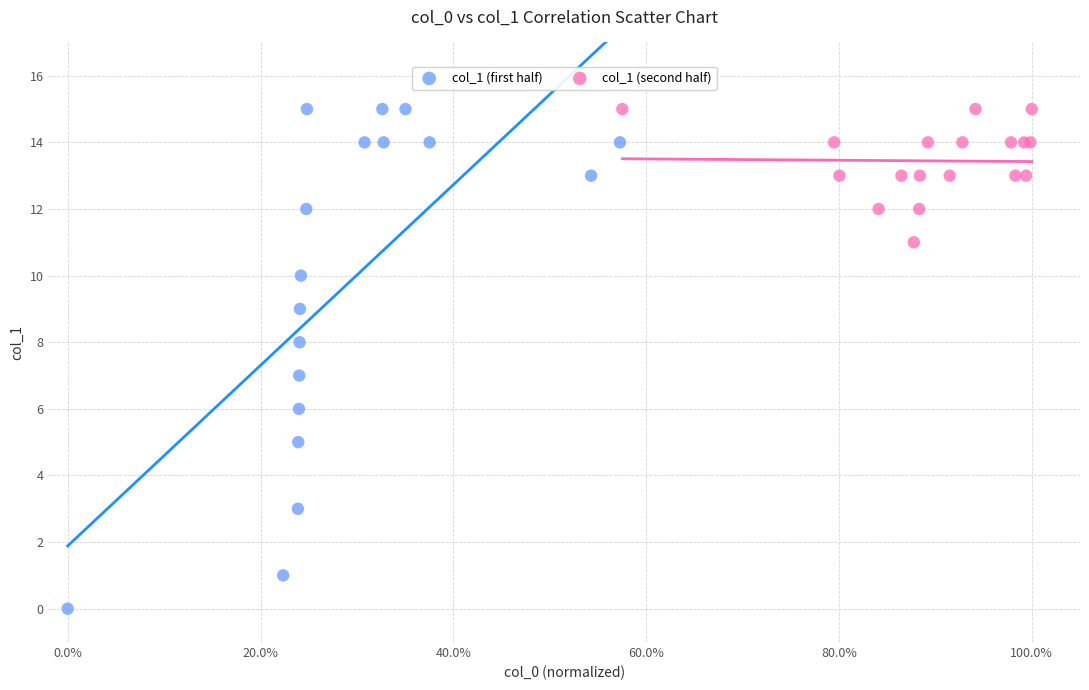

Which series has the largest Y range (max minus min)?

col_1 (first half)